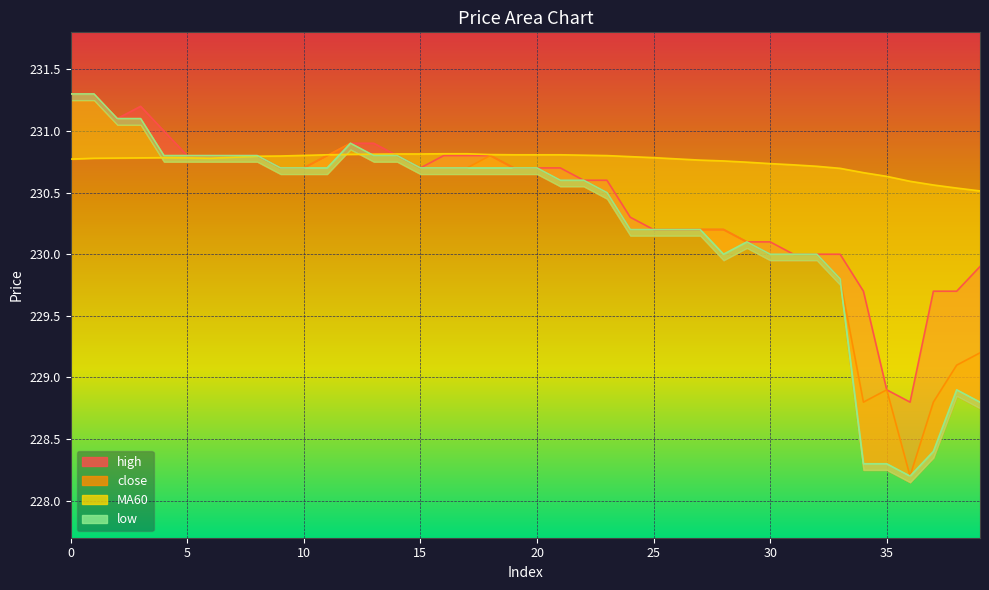

Read the high value at 25.

230.2